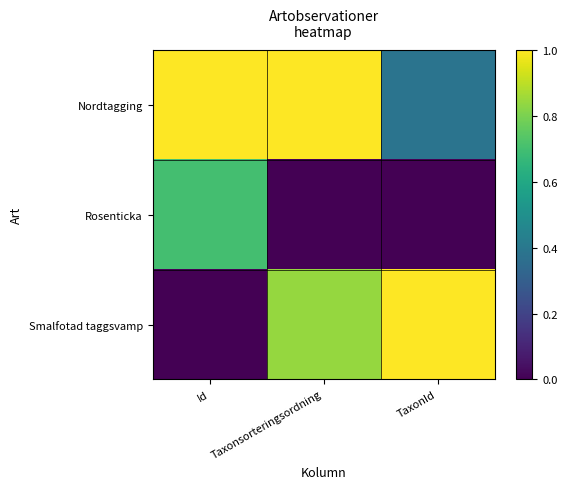

At how many categories does at least one series exceed 0?

3